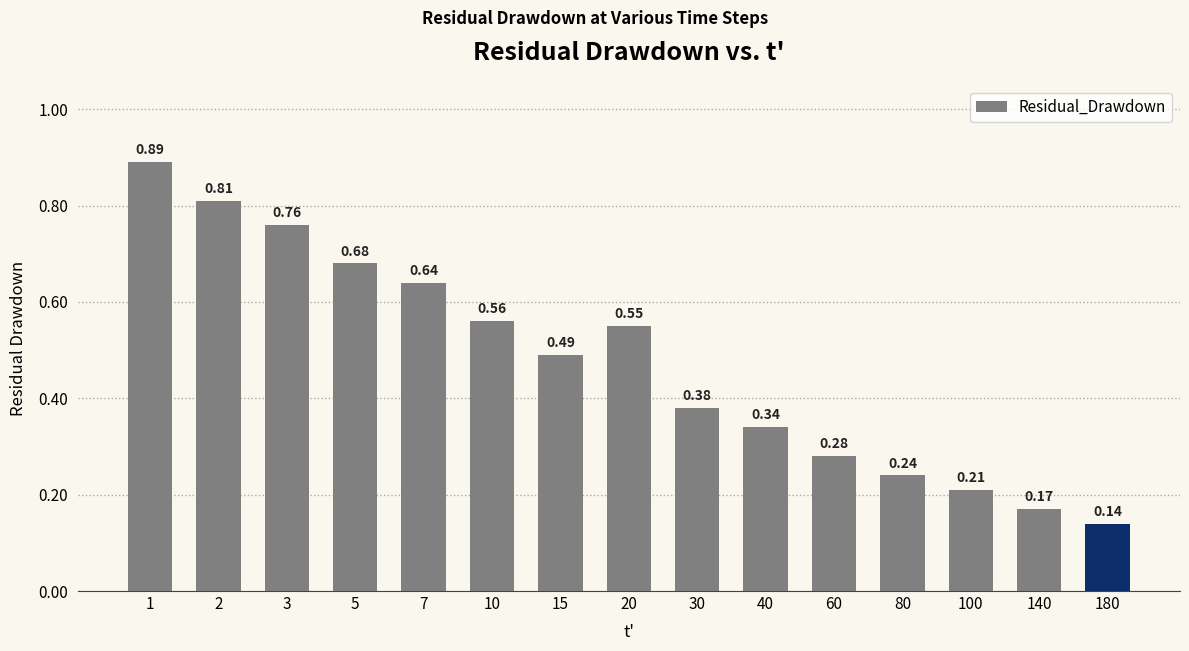

Count the values in the range 0 to 1.

15